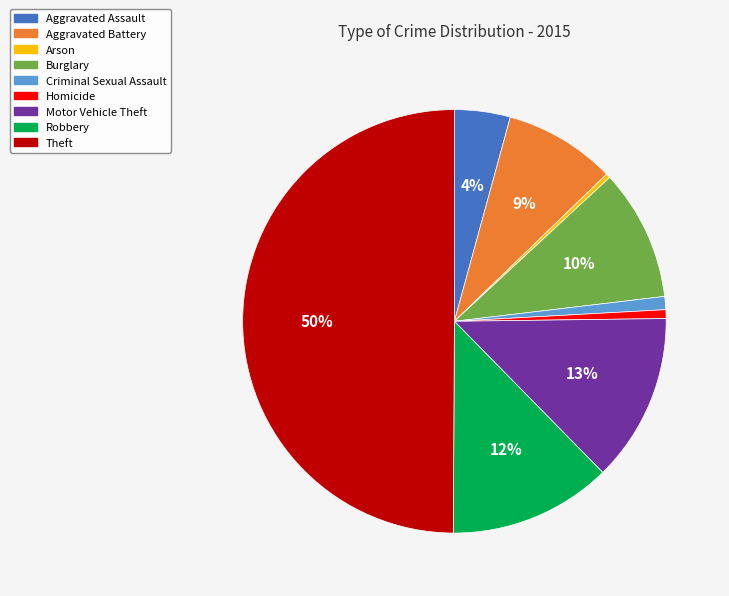

Is it true that Motor Vehicle Theft is 1% of the pie?

False